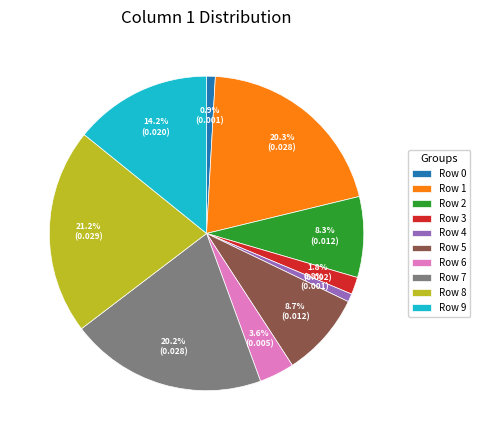

Does Row 3 represent more than half of the total?

No